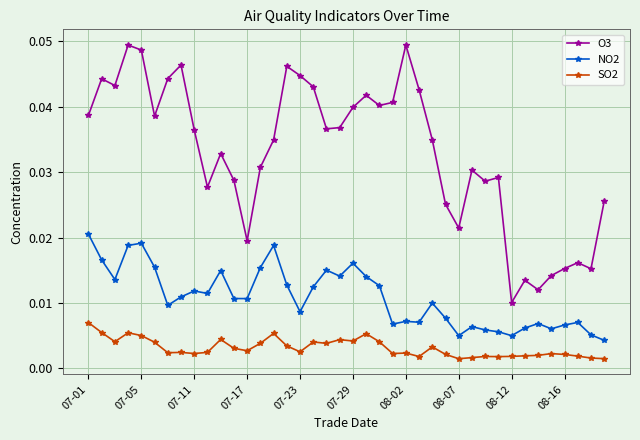

How many O3 values are between 0 and 1?

40